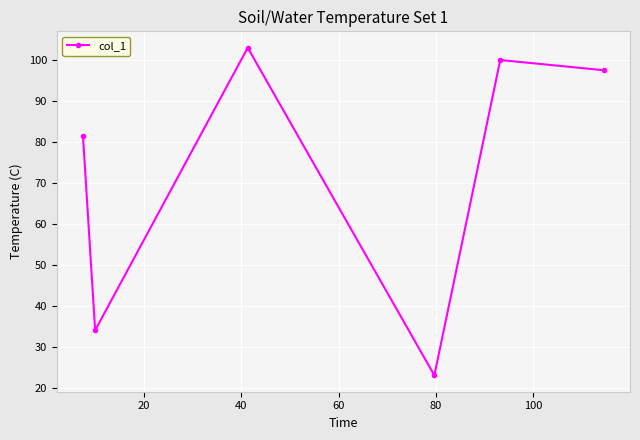

Count the number of values greater than 97.

3